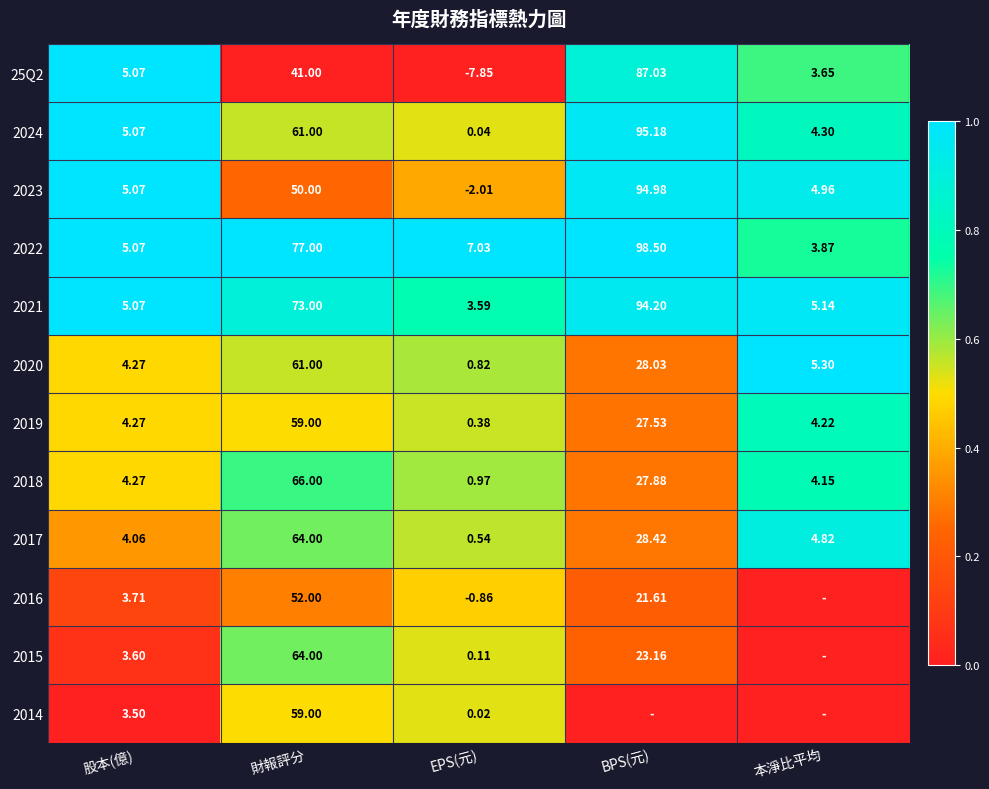

The value of 2024 at BPS(元) is 1.7. True or false?

False